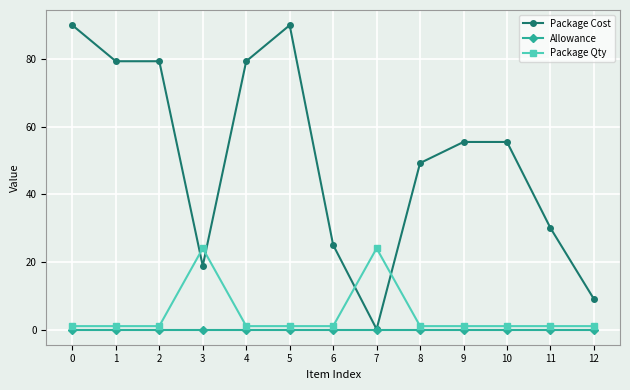

After their last crossing, which series has the higher values: Package Qty or Package Cost?

Package Cost